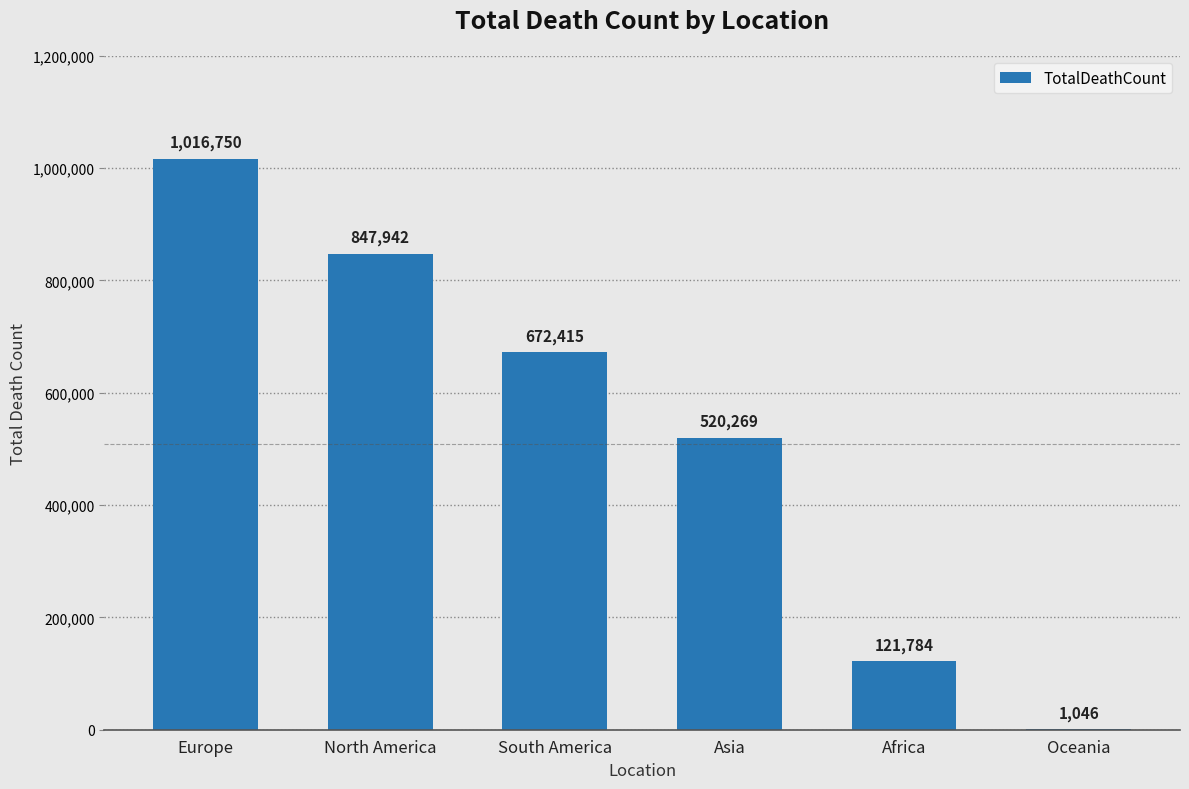

What is the sum of the values at North America and South America?

1520357